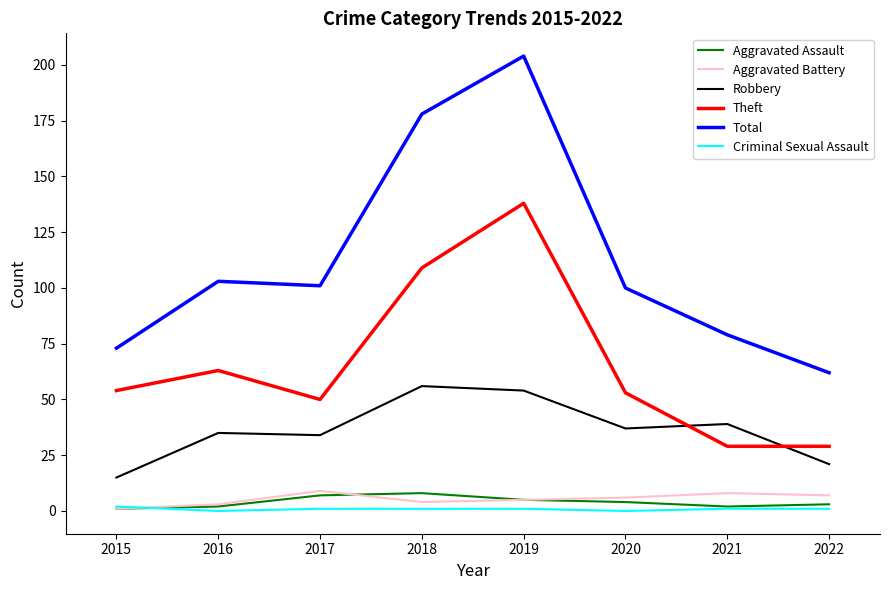

The Total series shows 18 at 2021. True or false?

False